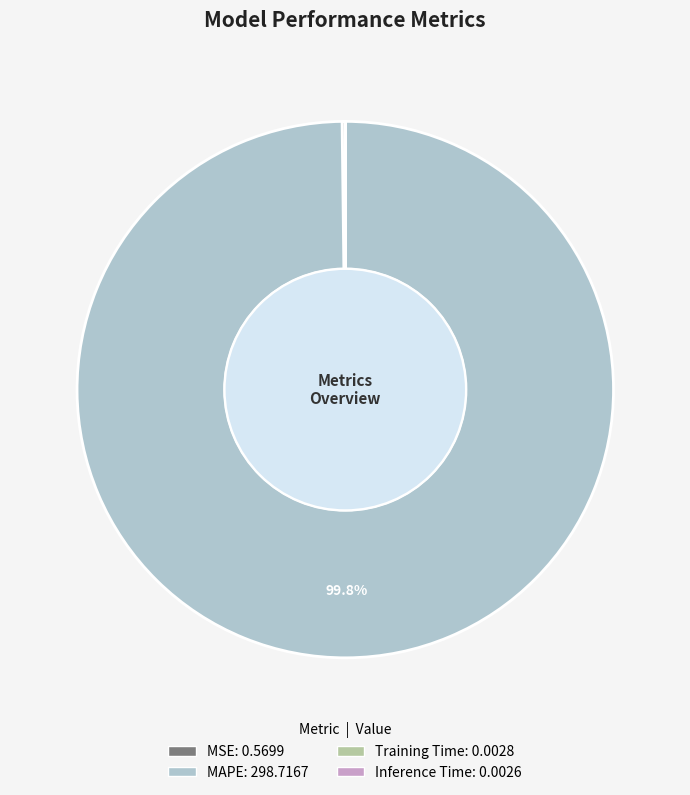

Which category has the biggest portion of the pie?

MAPE